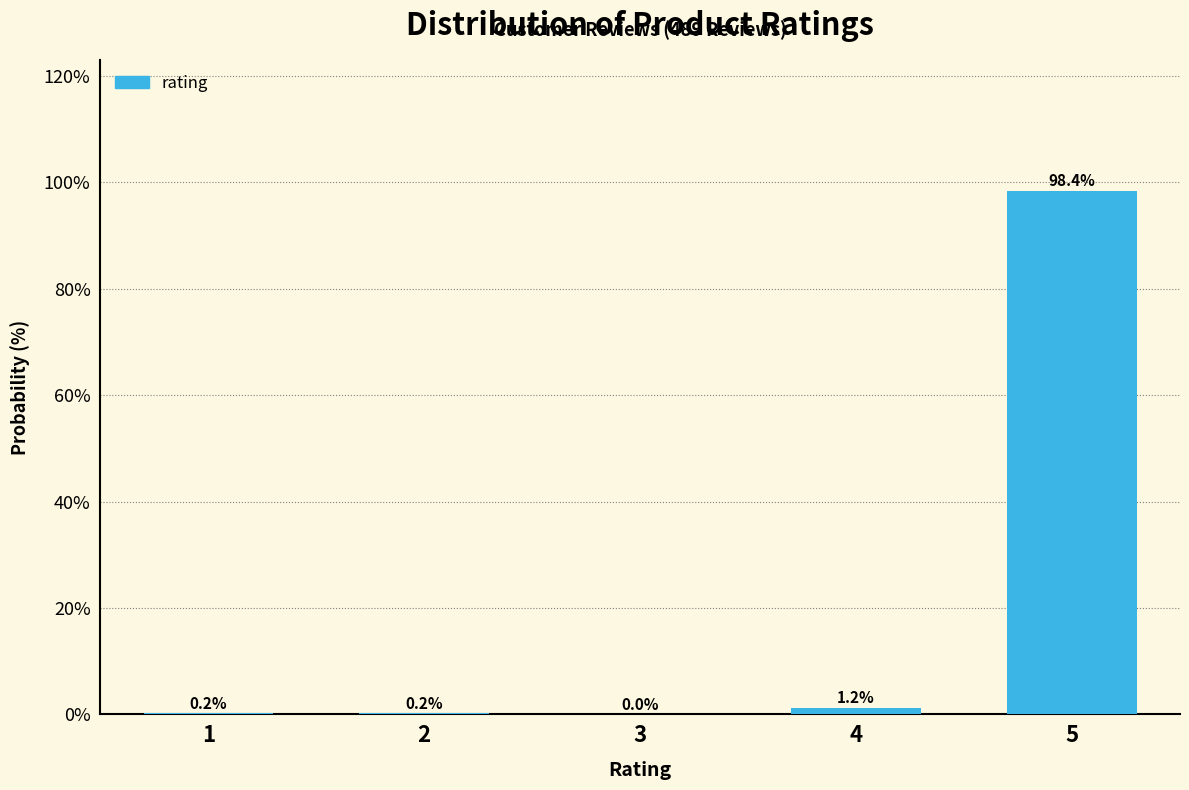

Reading left to right, what are all the values shown in this chart?

1=0.2	2=0.2	3=0.0	4=1.2	5=98.4